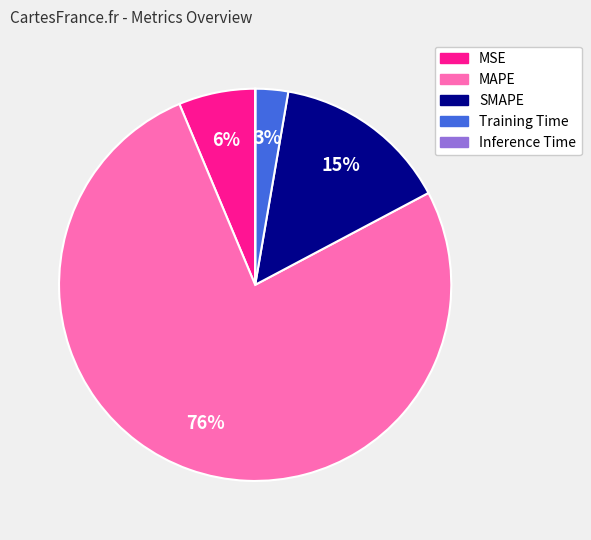

Combined, do MSE and MAPE account for over 50%?

Yes